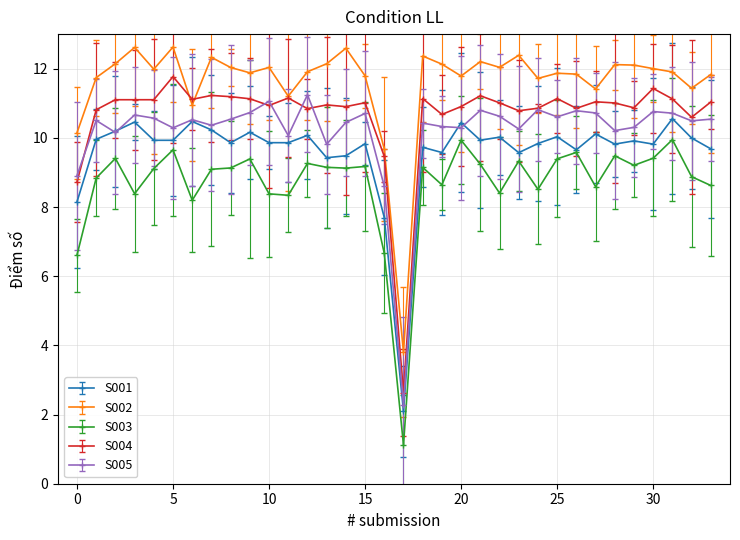

True or false: S002 has more than 0 interior local peaks.

True